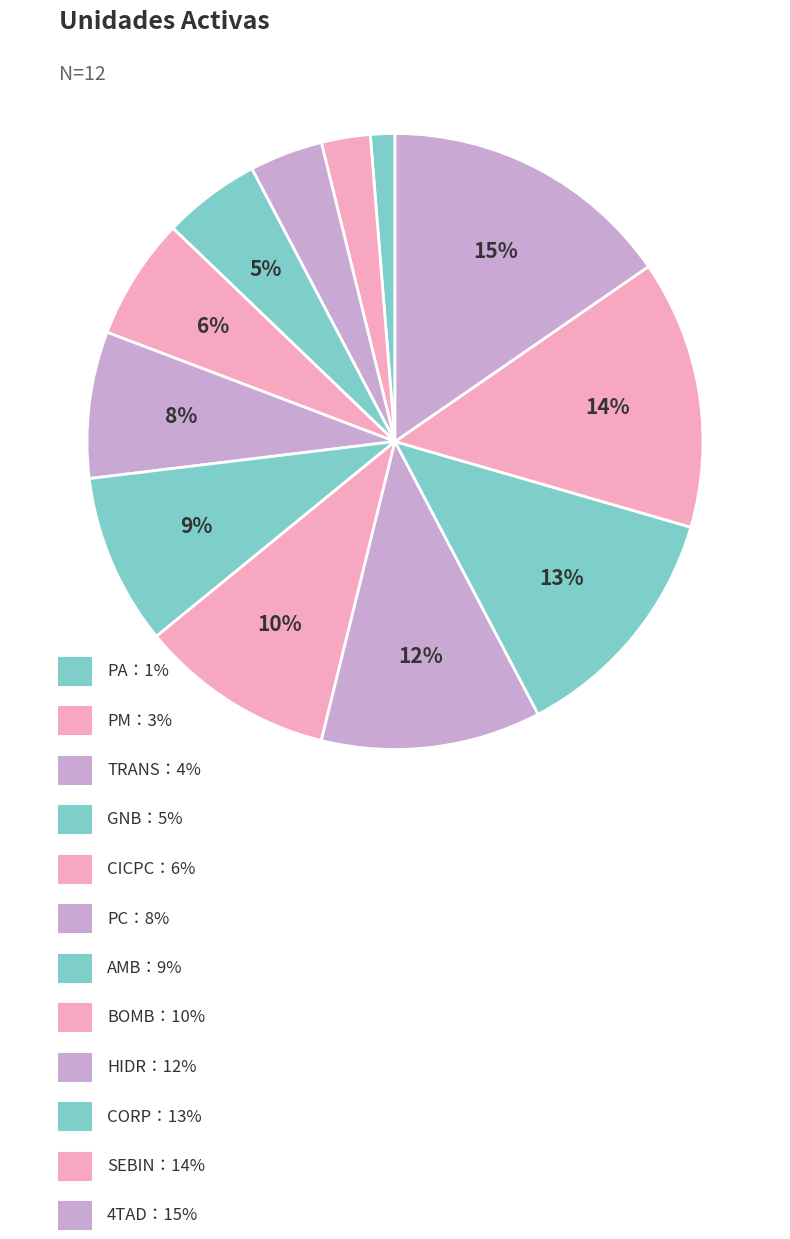

How many segments does this pie chart have?

12